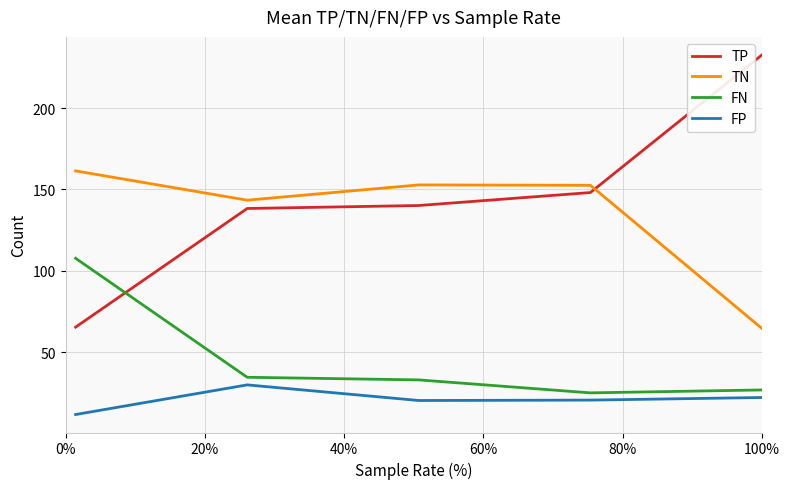

What is the minimum value shown in the chart?

11.6